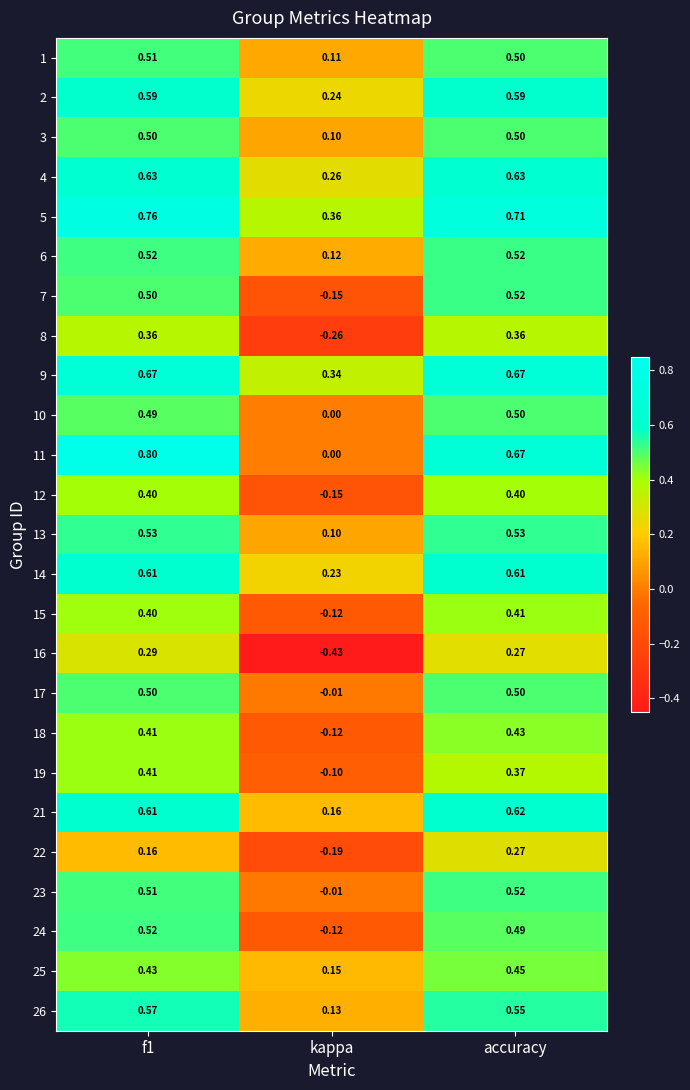

Is the value of 4 at kappa greater than the value of 12 at f1?

No